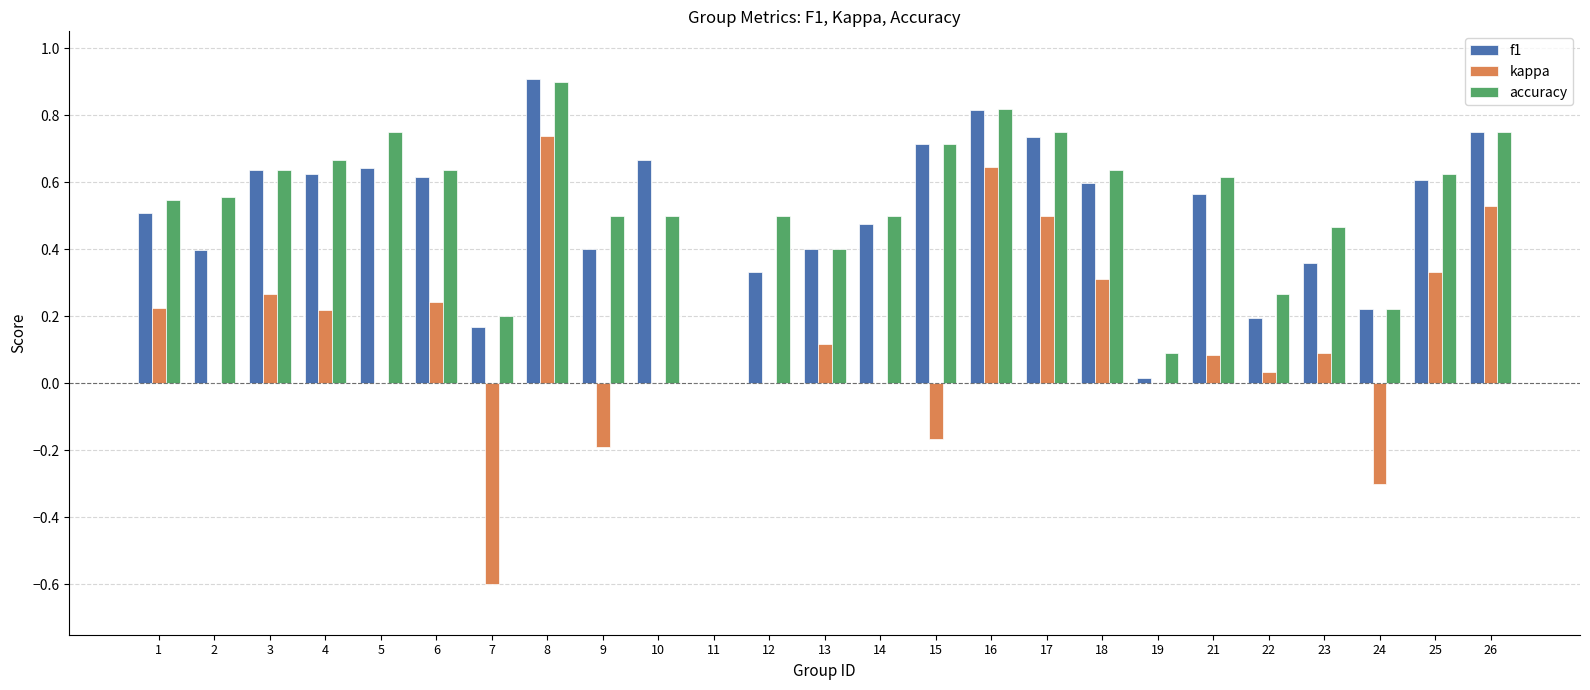

The kappa series shows -0.3 at 24. True or false?

True